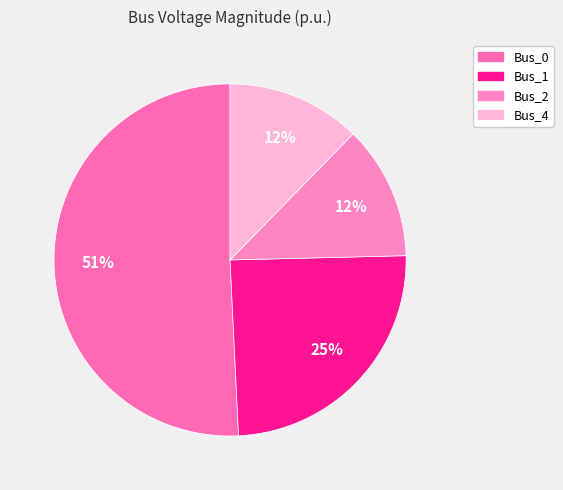

Does Bus_0 represent more than half of the total?

Yes